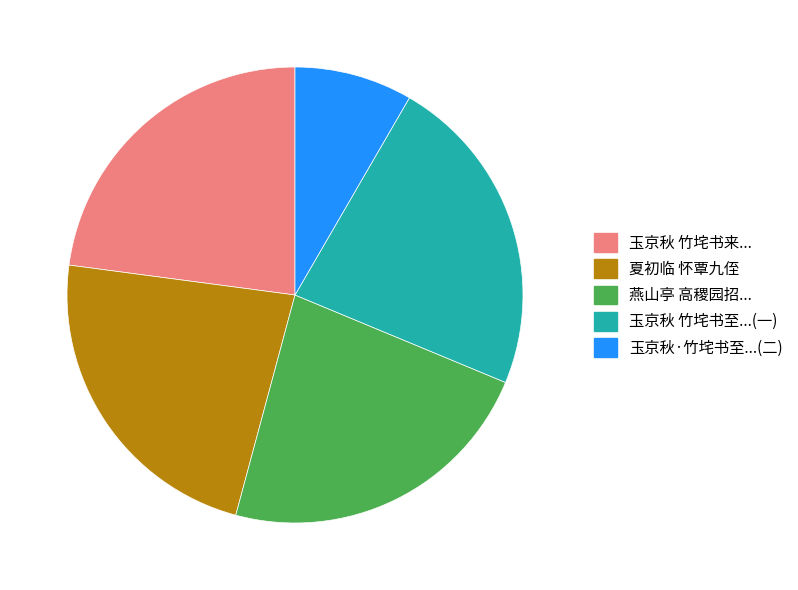

Count the number of slices in the pie.

5